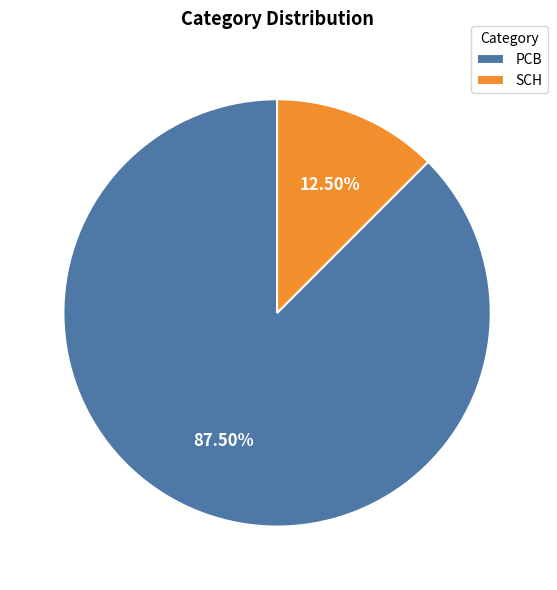

The PCB slice represents 98% of the pie. True or false?

False